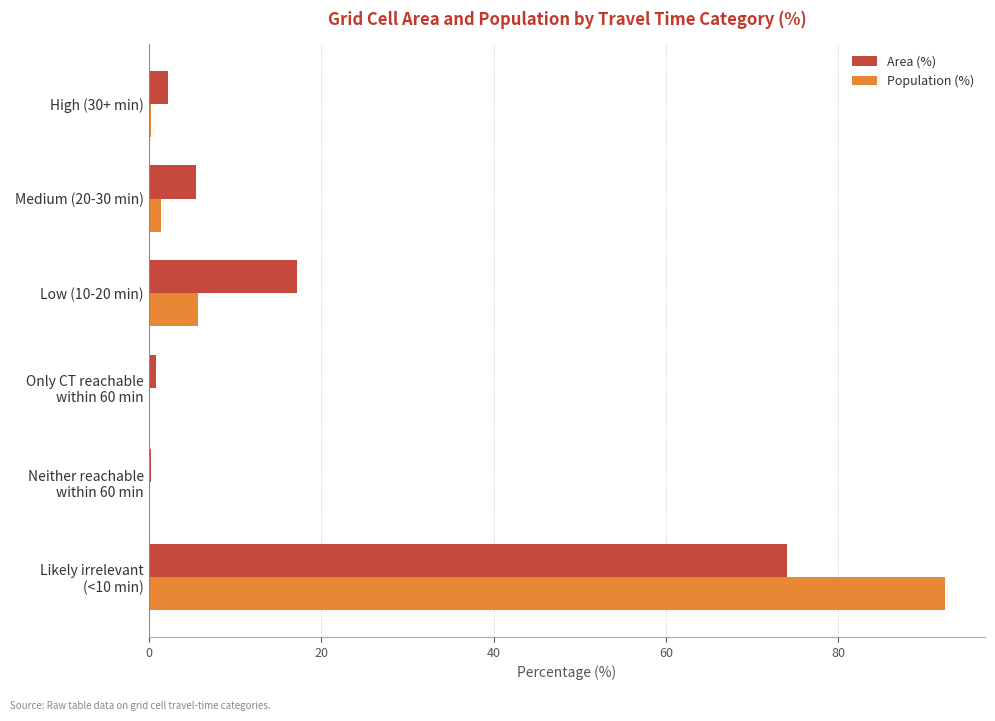

At which label is Area (%) closest to 37?

Low (10-20 min)